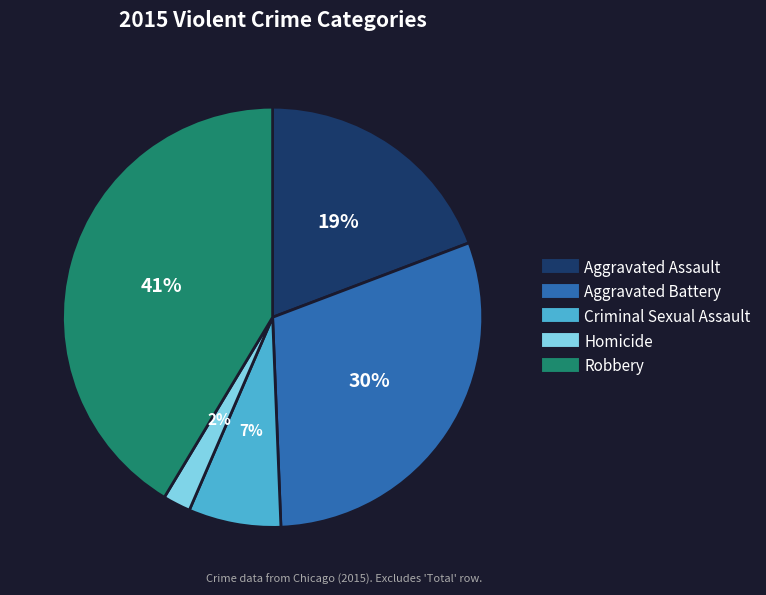

Is there any slice that represents more than half of the pie?

No